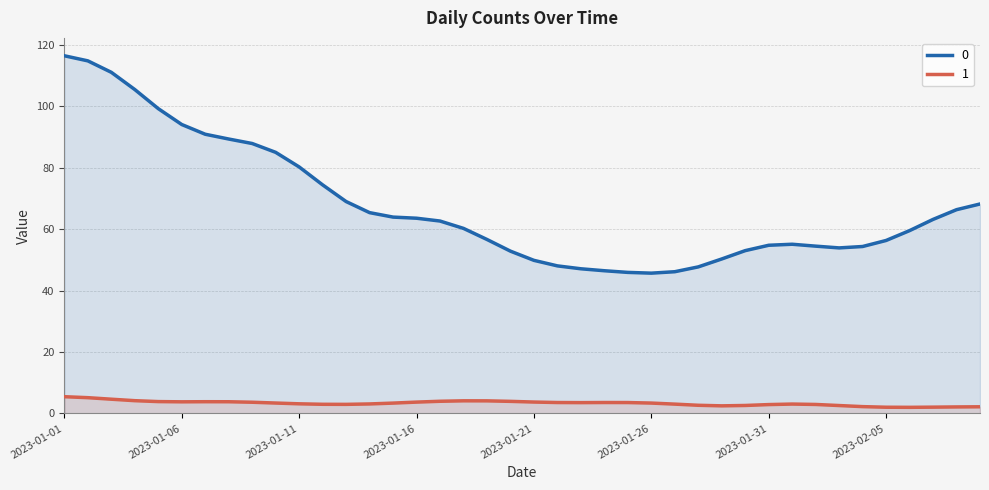

Is it true that 1 equals 1 at 2023-02-02?

False